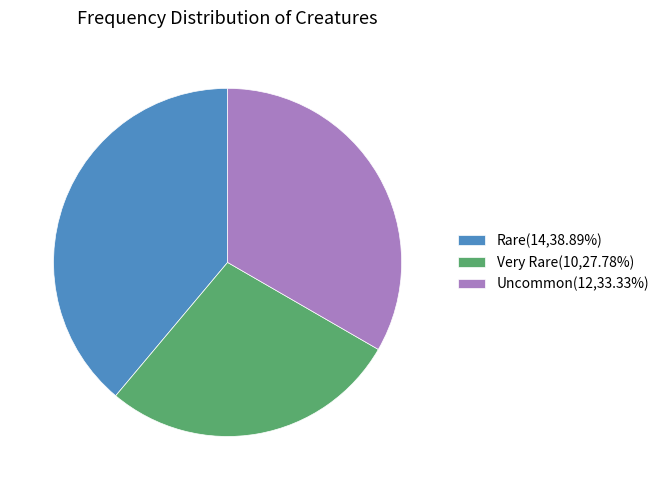

Is it true that Uncommon is 33% of the pie?

True